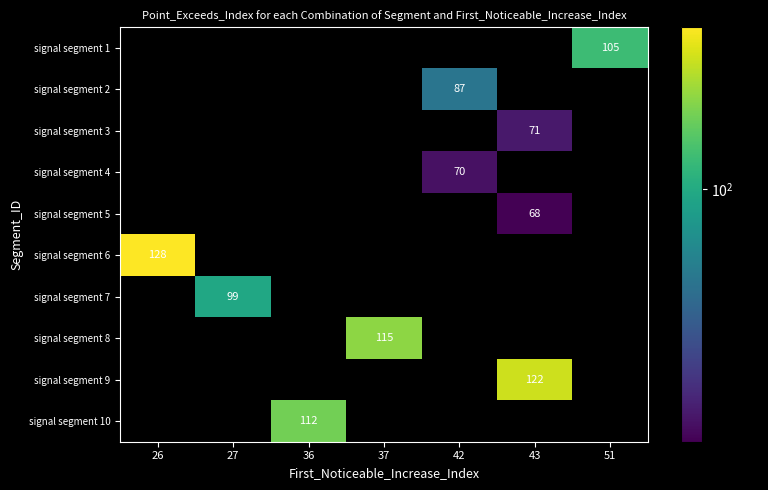

The value of signal segment 3 at 43 is 71. True or false?

True